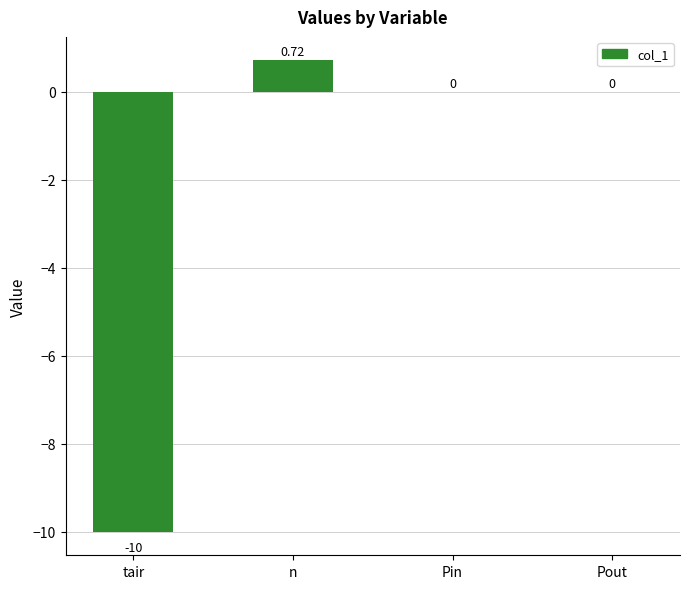

What is the difference between the maximum and second lowest values?

0.7